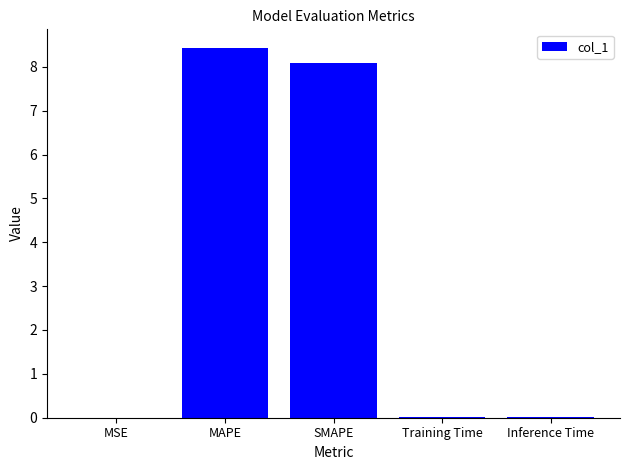

Is it true that the value at MAPE is 13.2?

False